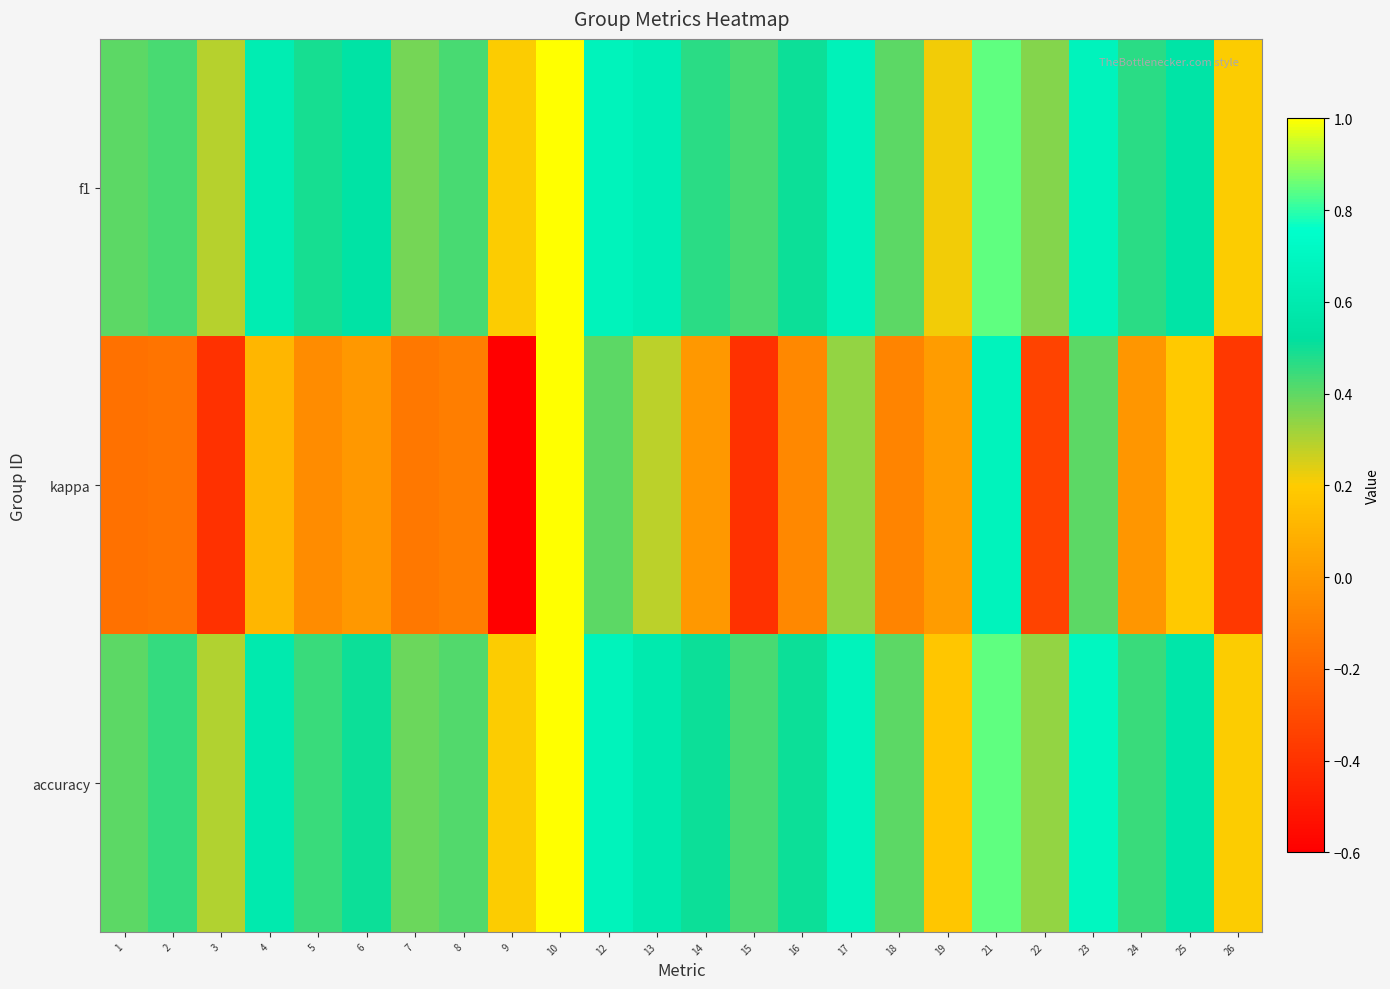

Reading left to right, transcribe all the data shown in this chart.

f1: 1=0.4	2=0.4	3=0.3	4=0.6	5=0.5	6=0.5	7=0.4	8=0.4	9=0.2	10=1.0	12=0.7	13=0.6	14=0.5	15=0.4	16=0.5	17=0.7	18=0.4	19=0.2	21=0.8	22=0.4	23=0.7	24=0.5	25=0.6	26=0.2
kappa: 1=-0.2	2=-0.1	3=-0.4	4=0.1	5=-0.0	6=0.0	7=-0.1	8=-0.1	9=-0.6	10=1.0	12=0.4	13=0.3	14=0.0	15=-0.4	16=-0.1	17=0.3	18=-0.1	19=0.0	21=0.7	22=-0.3	23=0.4	24=-0.0	25=0.2	26=-0.4
accuracy: 1=0.4	2=0.5	3=0.3	4=0.6	5=0.4	6=0.5	7=0.4	8=0.4	9=0.2	10=1.0	12=0.7	13=0.6	14=0.5	15=0.4	16=0.5	17=0.7	18=0.4	19=0.2	21=0.8	22=0.3	23=0.7	24=0.4	25=0.6	26=0.2